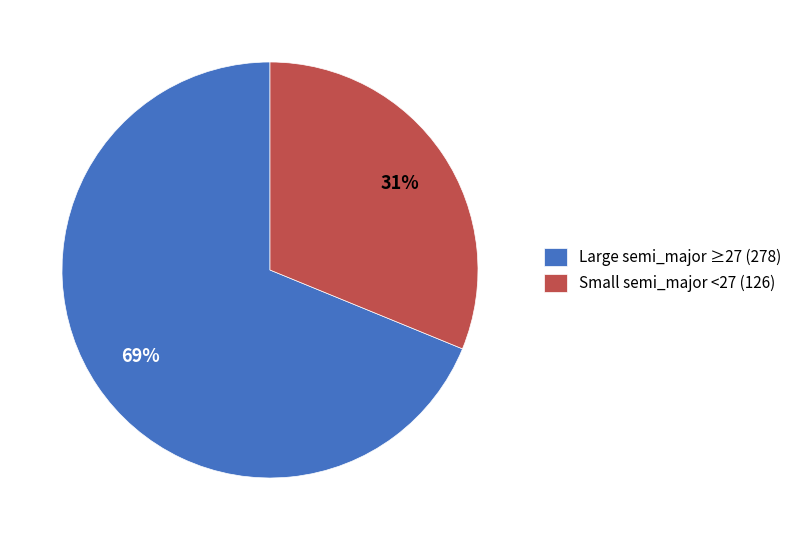

What percentage is the Small semi_major <27 (126) slice, to the nearest percent?

31%